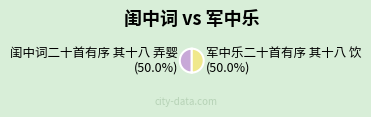

Combined, do 军中乐二十首有序 其十八 饮 and 闺中词二十首有序 其十八 弄婴 account for over 50%?

Yes